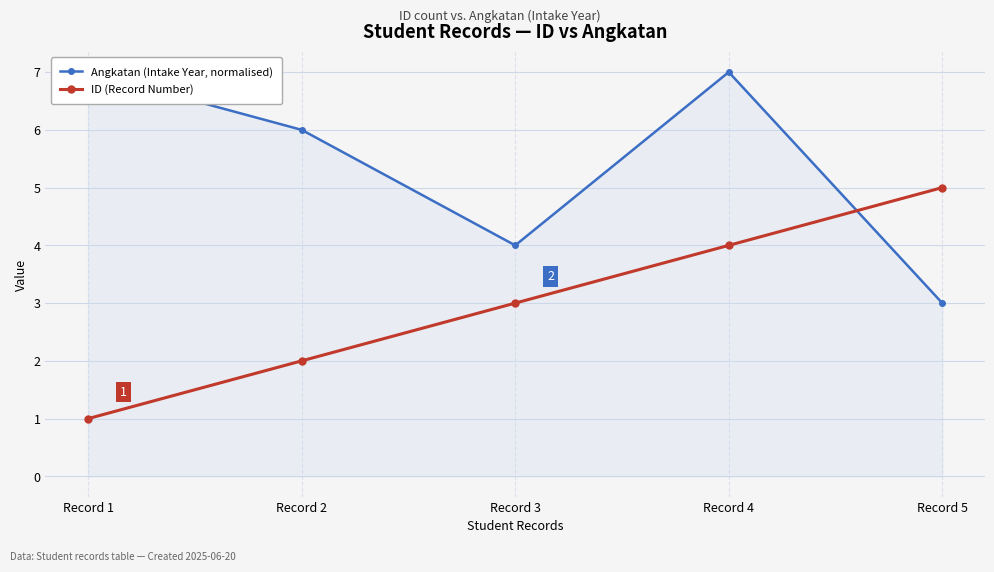

How many times do ID (Record Number) and Angkatan (Intake Year, normalised) cross each other?

1